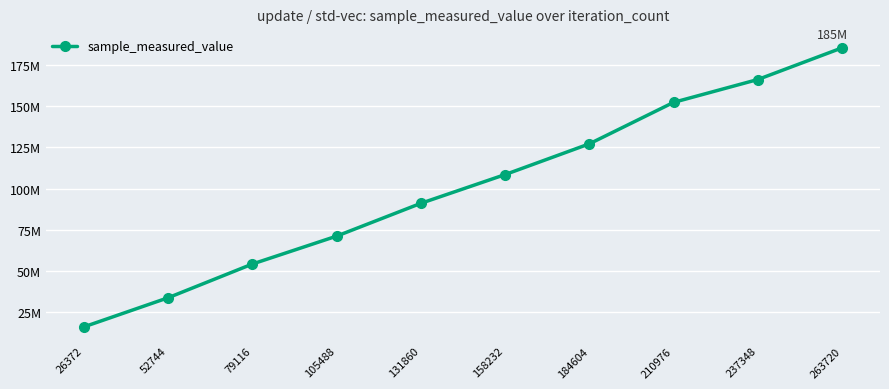

List the labels in order of value, smallest first.

26372, 52744, 79116, 105488, 131860, 158232, 184604, 210976, 237348, 263720